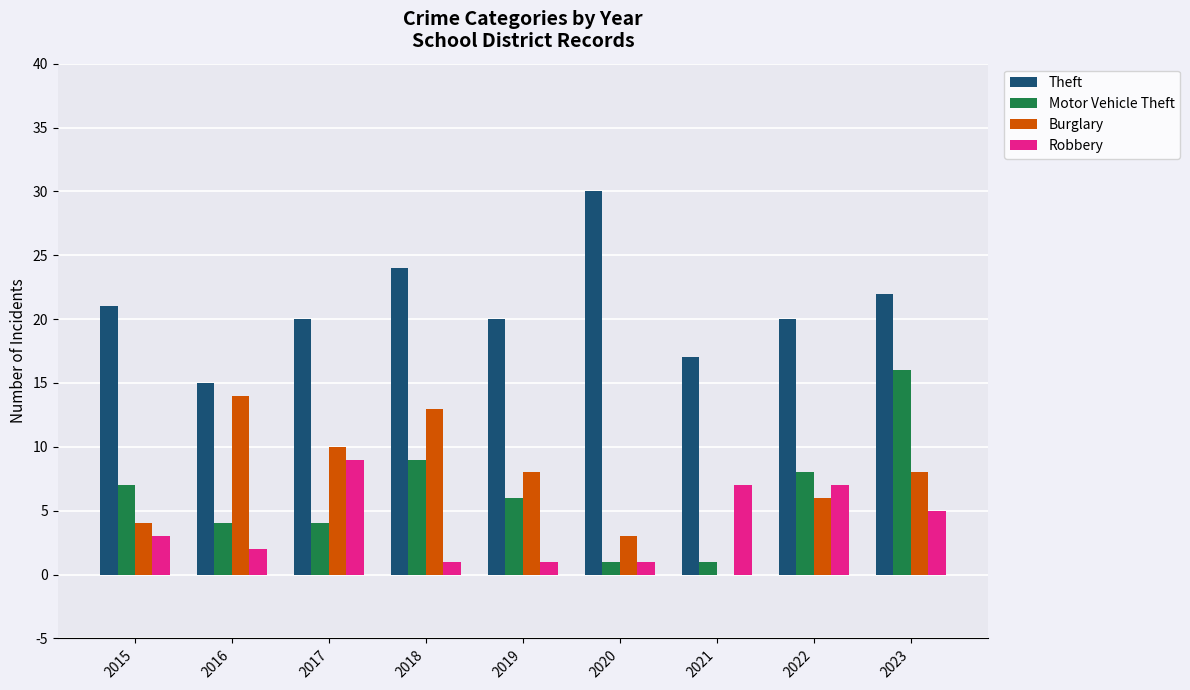

Which series changed the most between 2018 and 2019?

Burglary